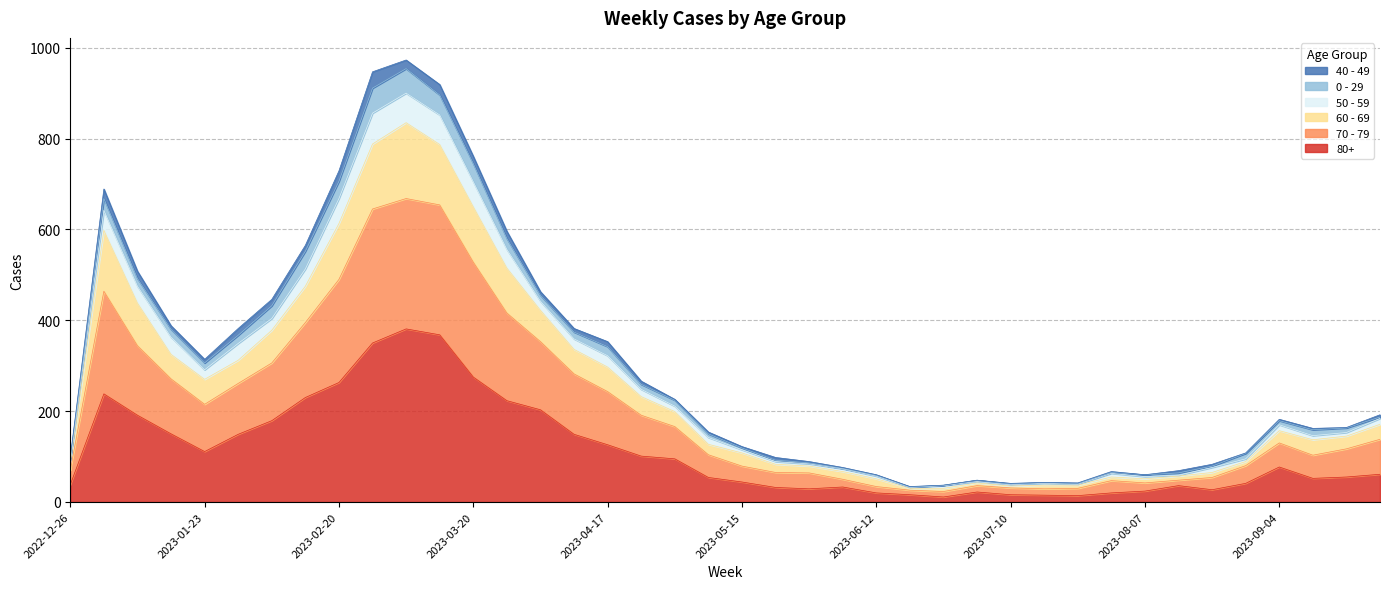

What is the difference between the maximum and minimum values in the 80+ series?

370